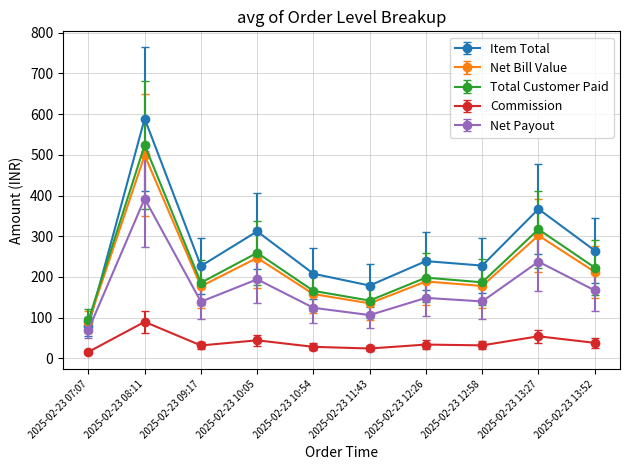

Rank the series at 2025-02-23 12:58 from highest to lowest value.

Item Total, Total Customer Paid, Net Bill Value, Net Payout, Commission